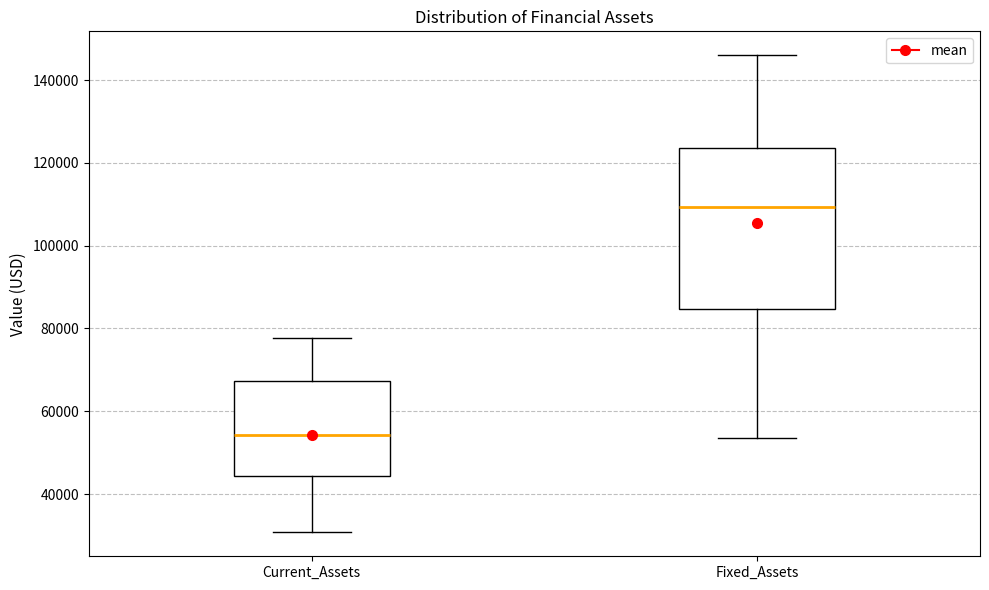

Reading left to right, transcribe this box plot: for each box, give where its median line is, the range the box spans, and where its two whiskers end, as read against the y-axis. The values are not printed on the chart, so give them approximately, as read against the axis.

Current_Assets: median 54000, box 44000 to 68000, whiskers 30000 to 78000
Fixed_Assets: median 110000, box 84000 to 124000, whiskers 54000 to 146000